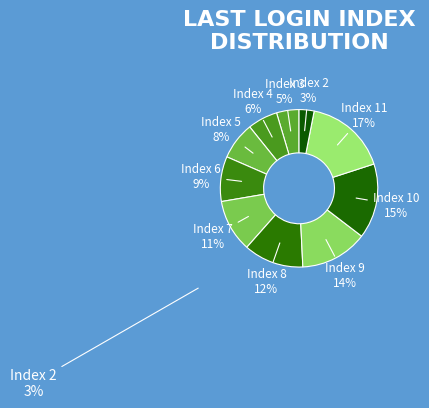

How many slices are in this pie chart?

10